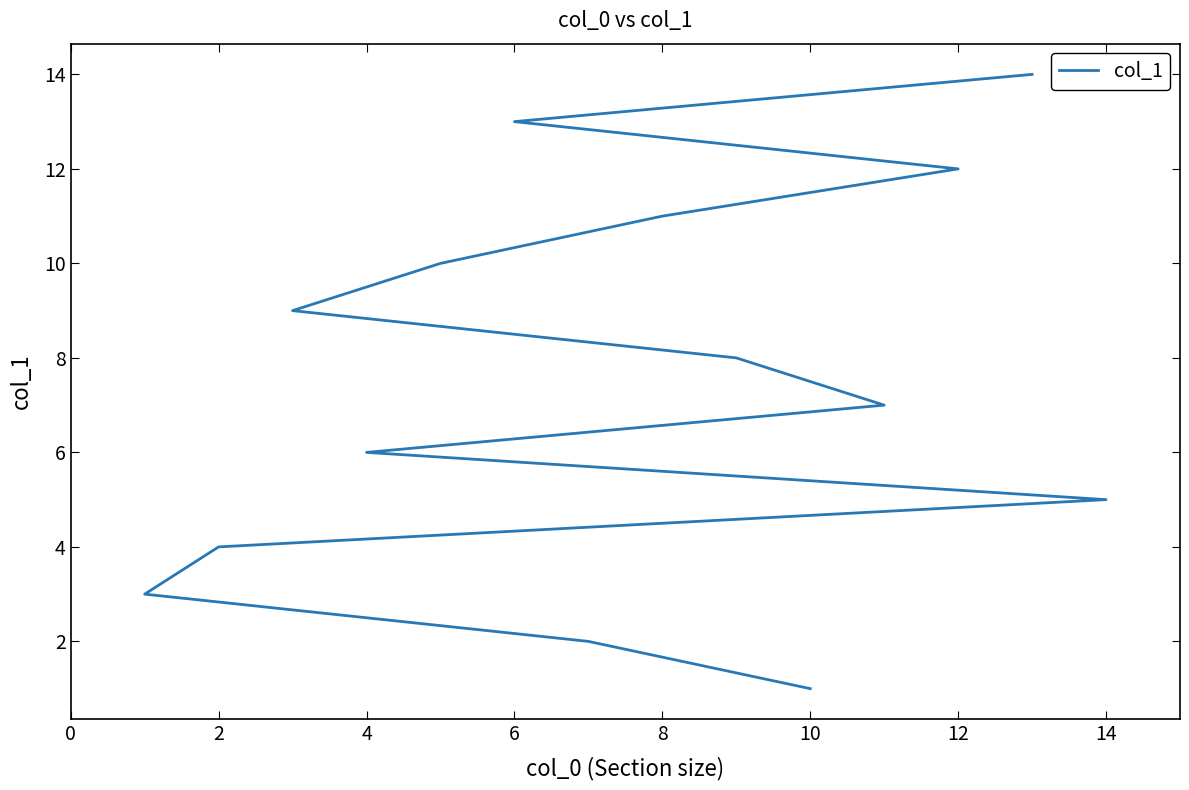

What is the average value?

8